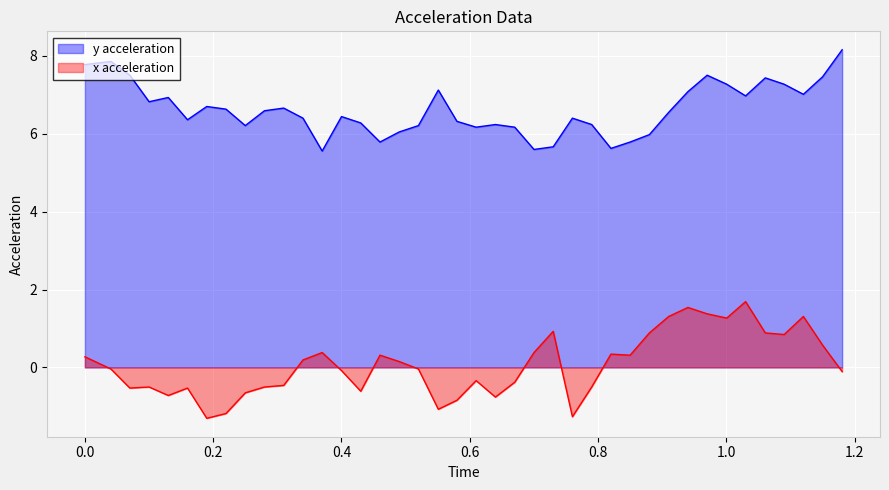

Which series has the widest spread of values?

x acceleration